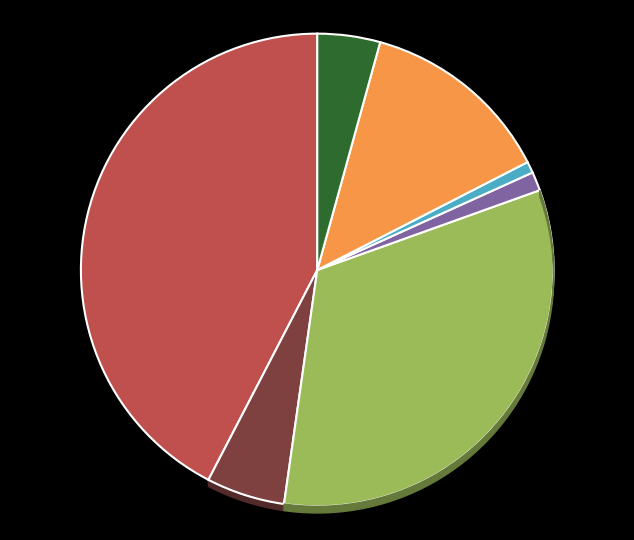

Is 2 the majority of the pie?

No